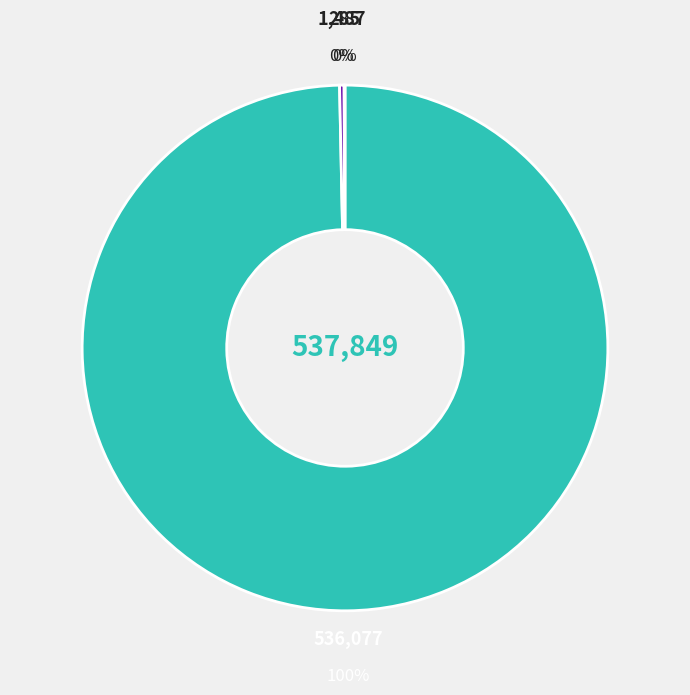

Is there any slice that represents more than half of the pie?

Yes